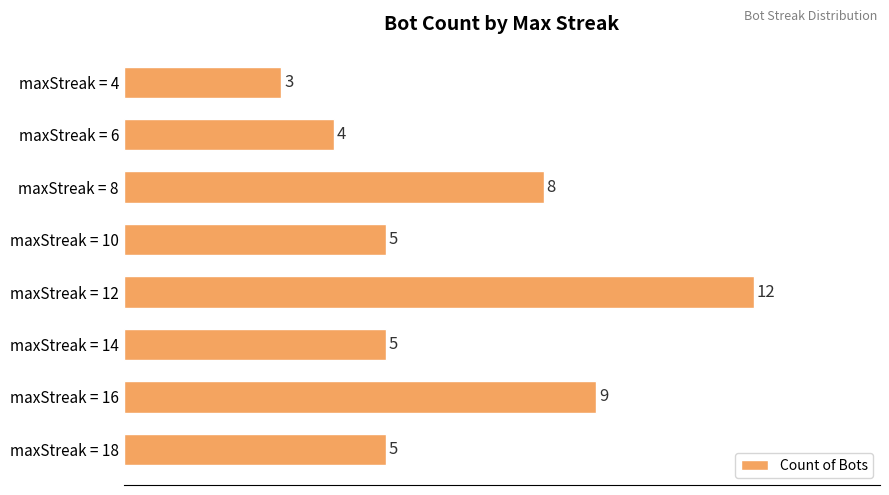

The chart shows a value of 12 at maxStreak = 12. True or false?

True